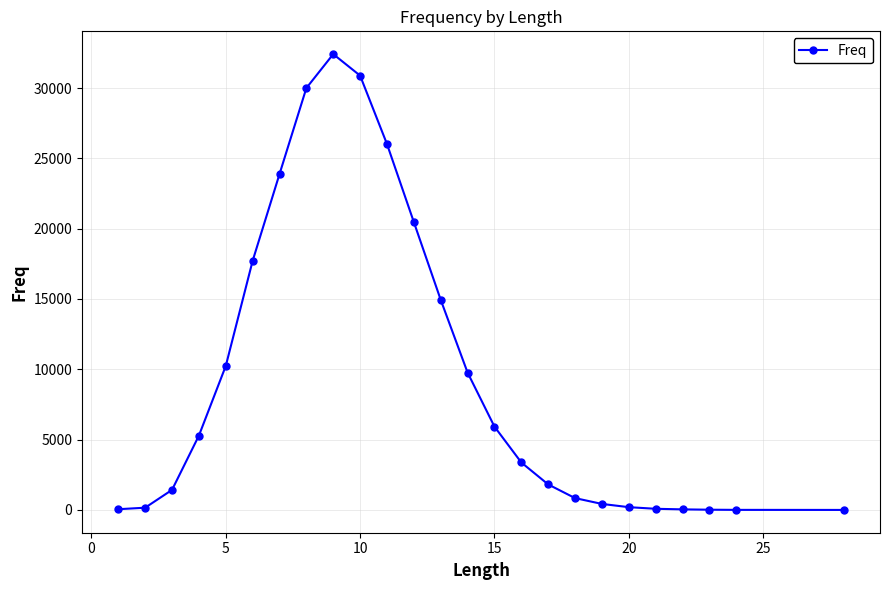

How many lines are shown in the chart?

1